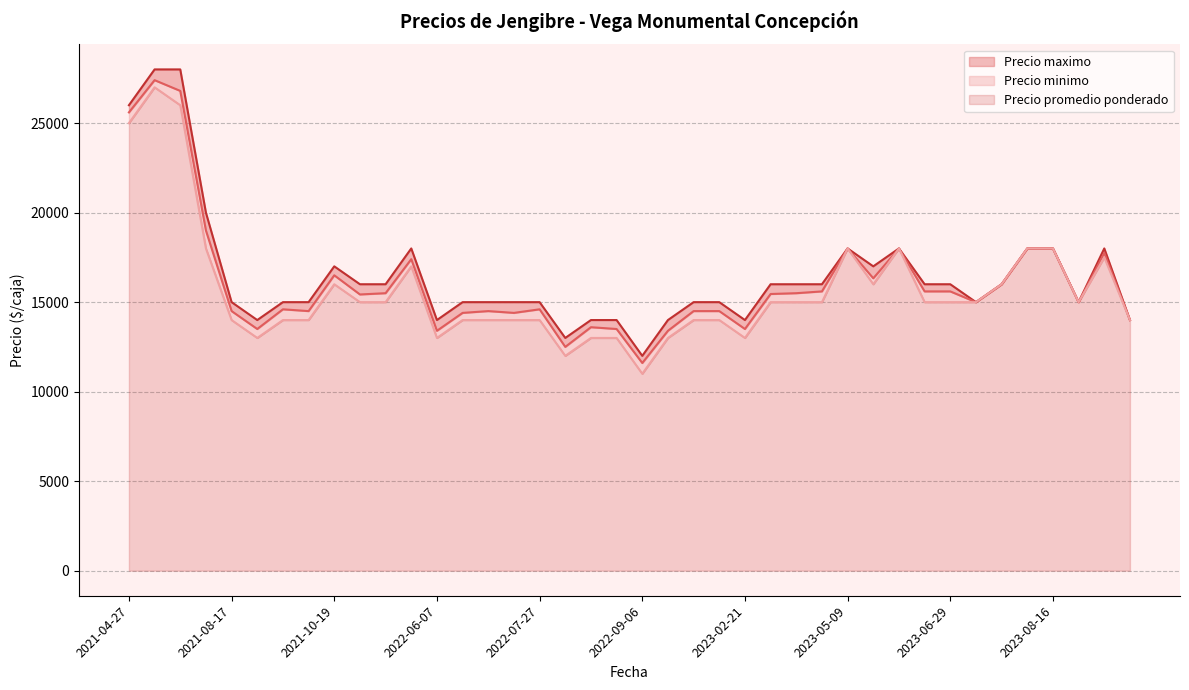

Which has a higher value, 2022-09-06 or 2022-10-04?

2022-10-04